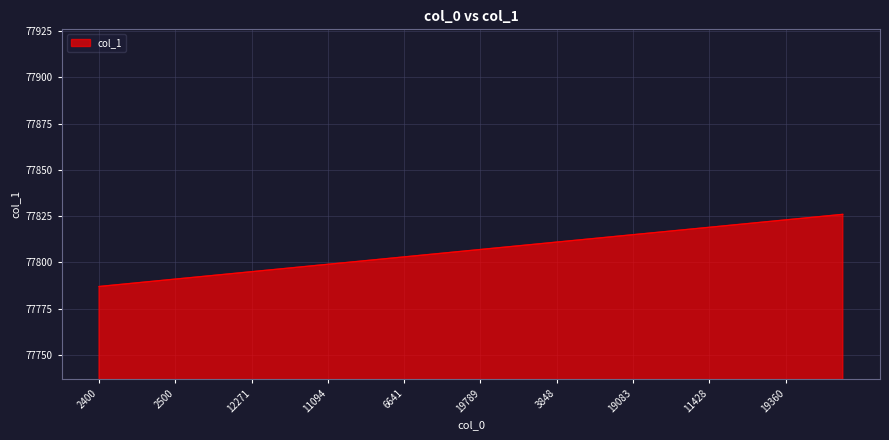

What is the difference between the maximum and minimum values?

39